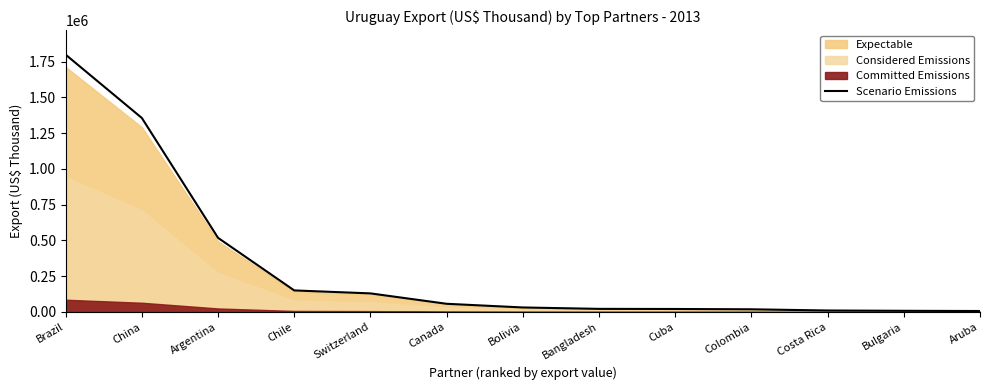

What is the maximum value shown in the chart?

1797964.7